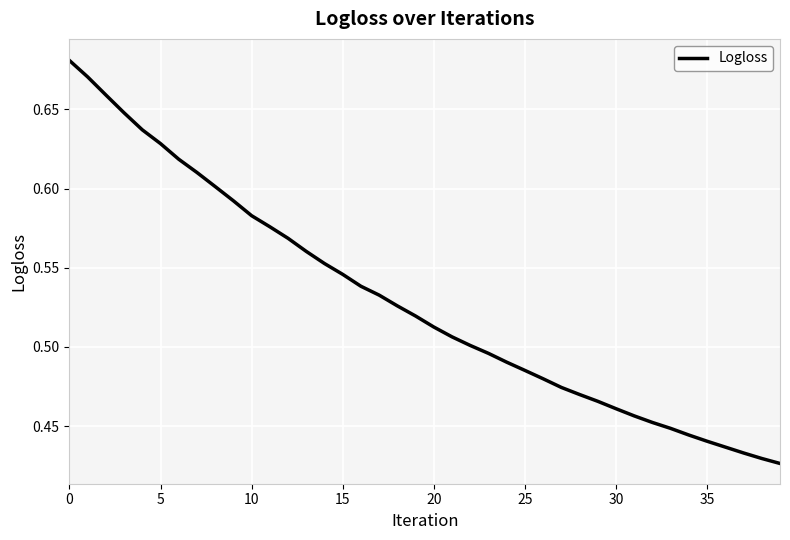

What is the difference between the maximum and minimum values?

0.3